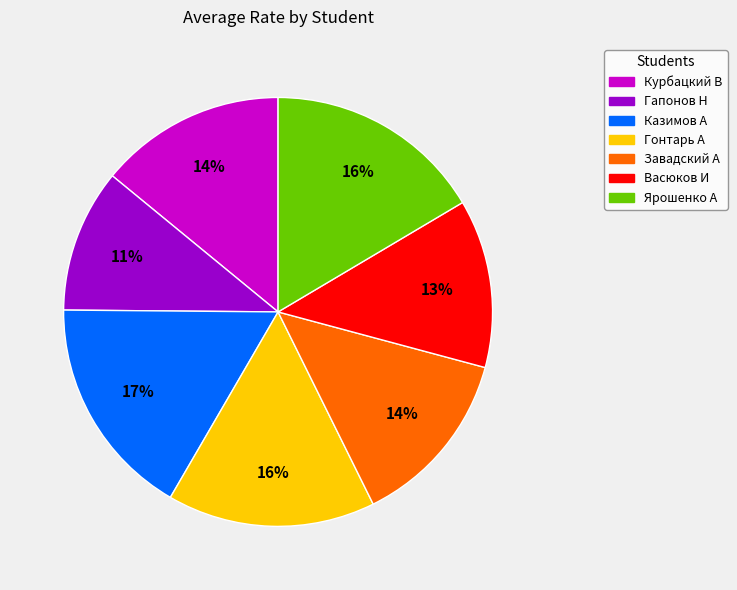

To the nearest percent, what portion does Васюков И represent?

13%